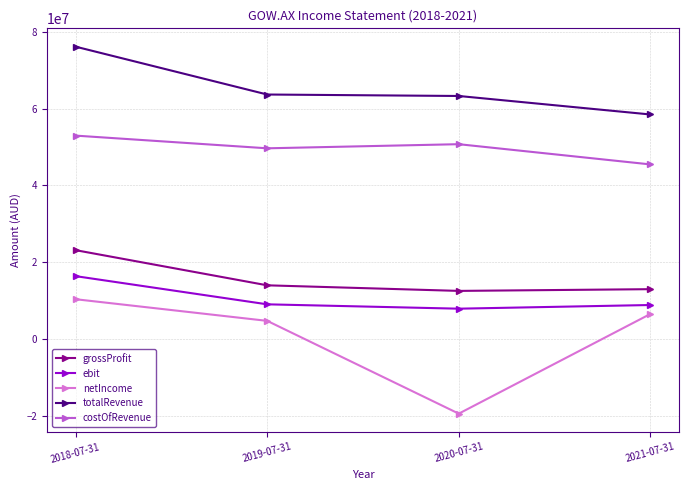

True or false: netIncome and totalRevenue intersect in this chart.

False